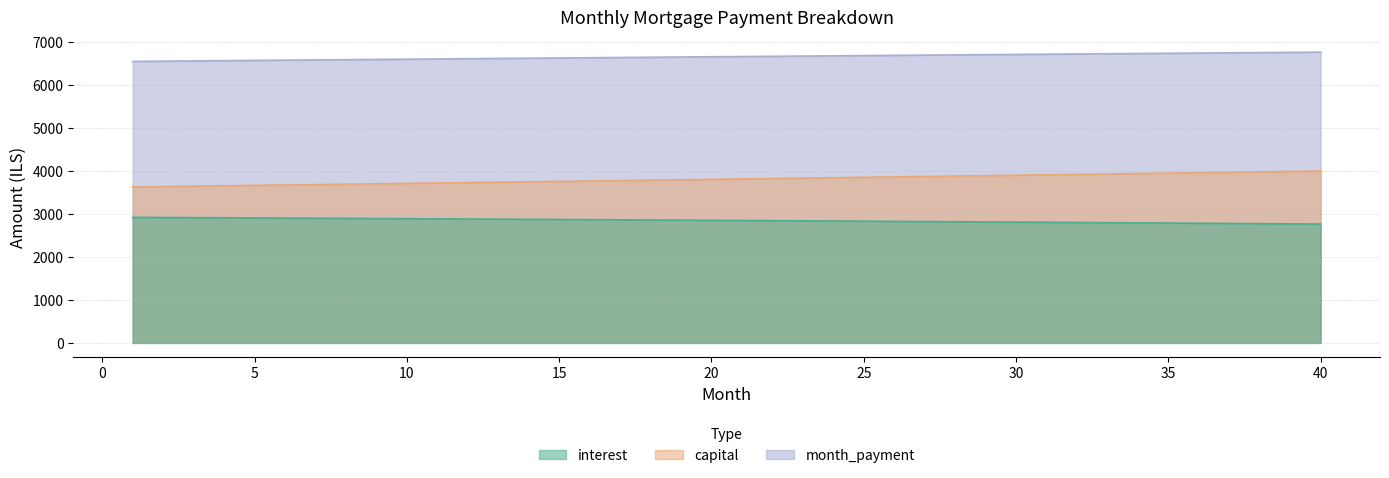

What is the average value of the month_payment series?

6665.5